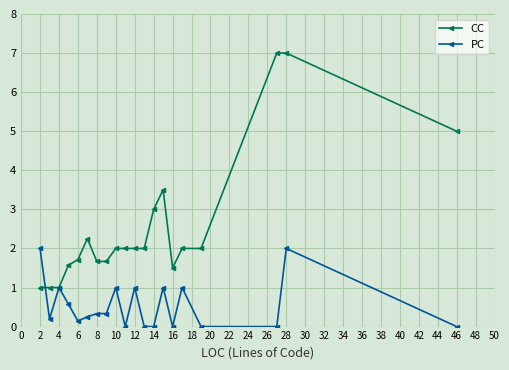

What is the minimum value for CC?

1.0